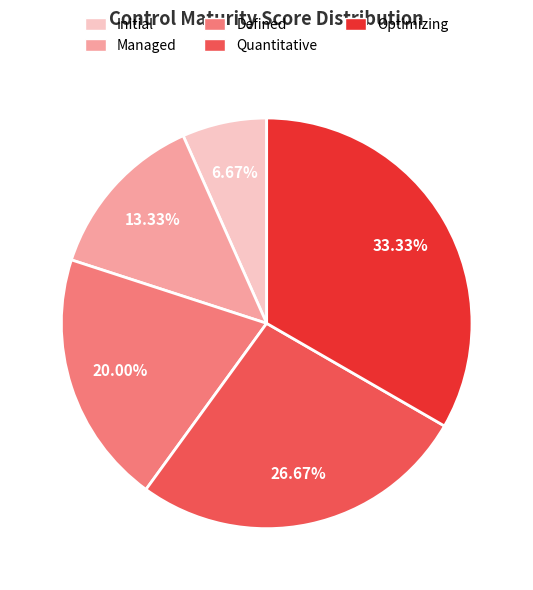

Is the sum of Managed and Optimizing greater than half?

No